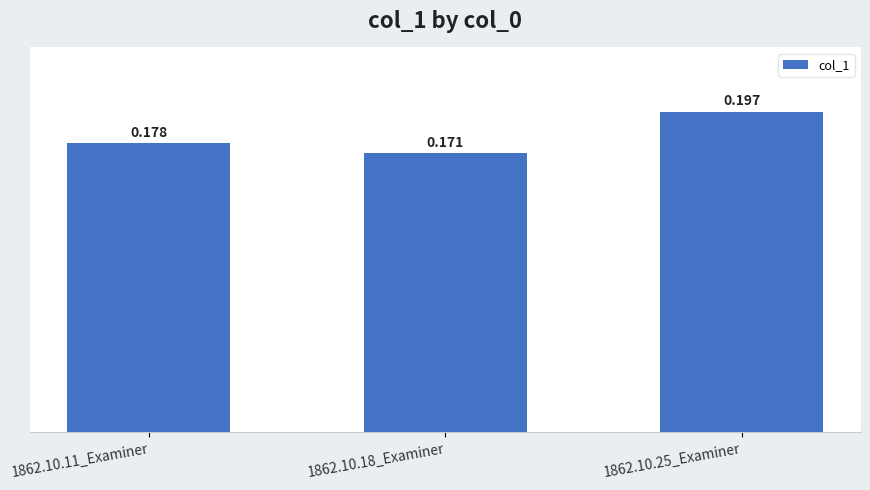

What is the maximum value shown in the chart?

0.2